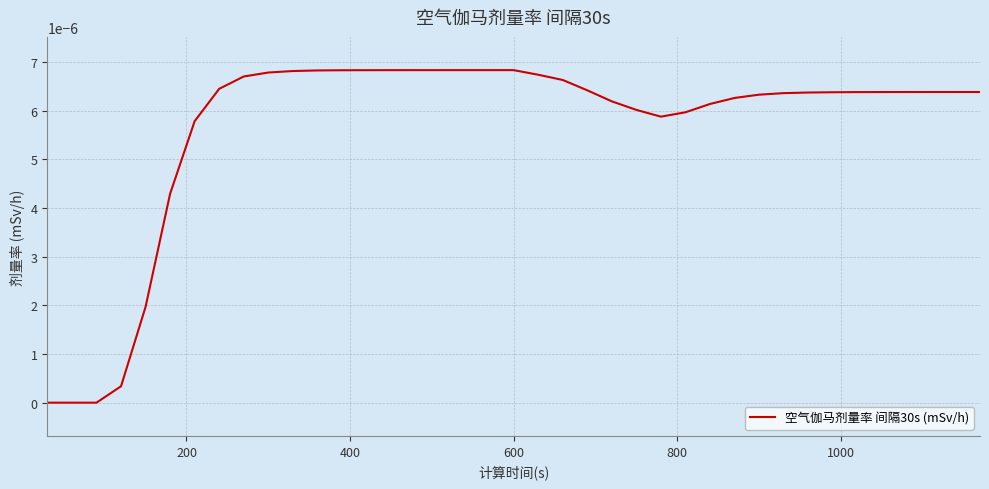

Count the number of categories in the chart.

39